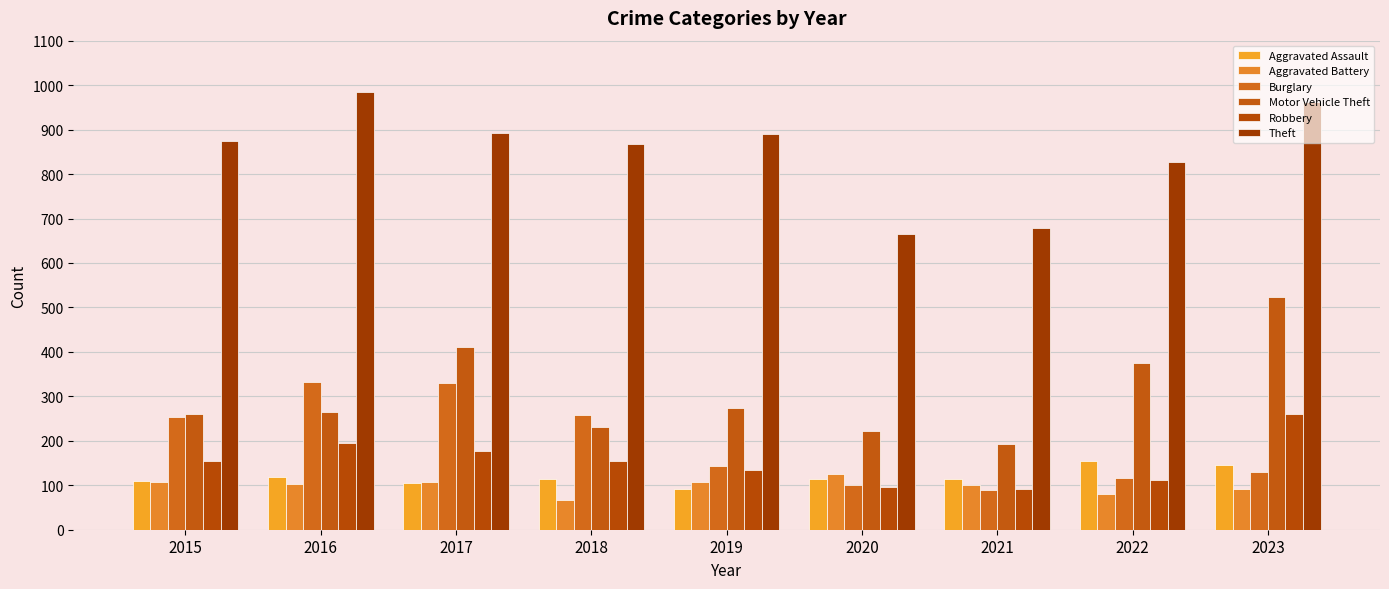

At which label is Robbery closest to 175?

2017